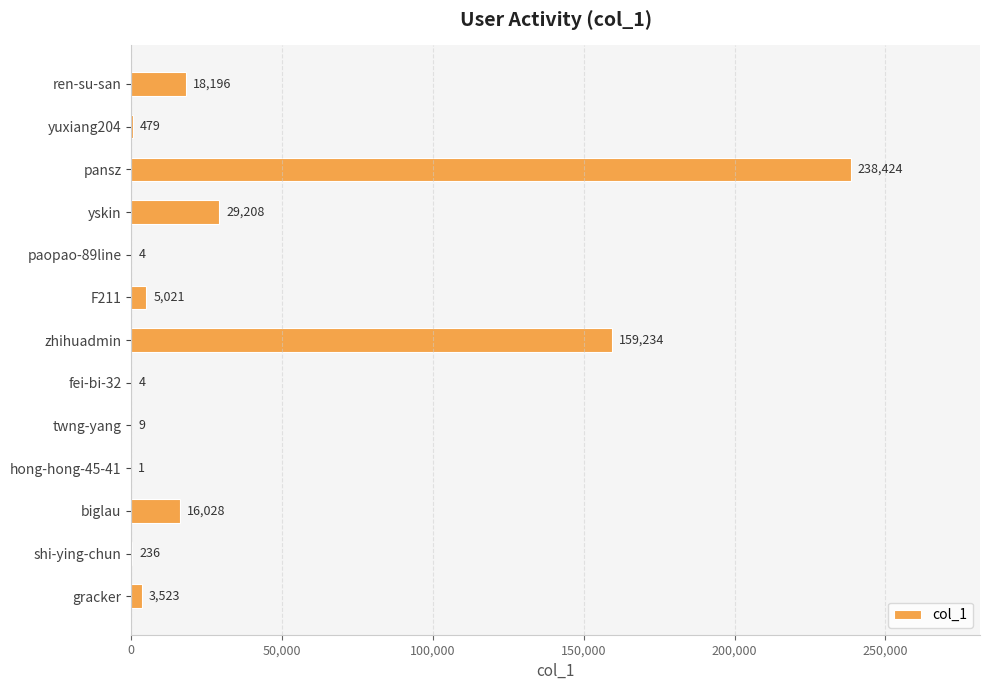

What is the sum of the values at pansz and shi-ying-chun?

238660